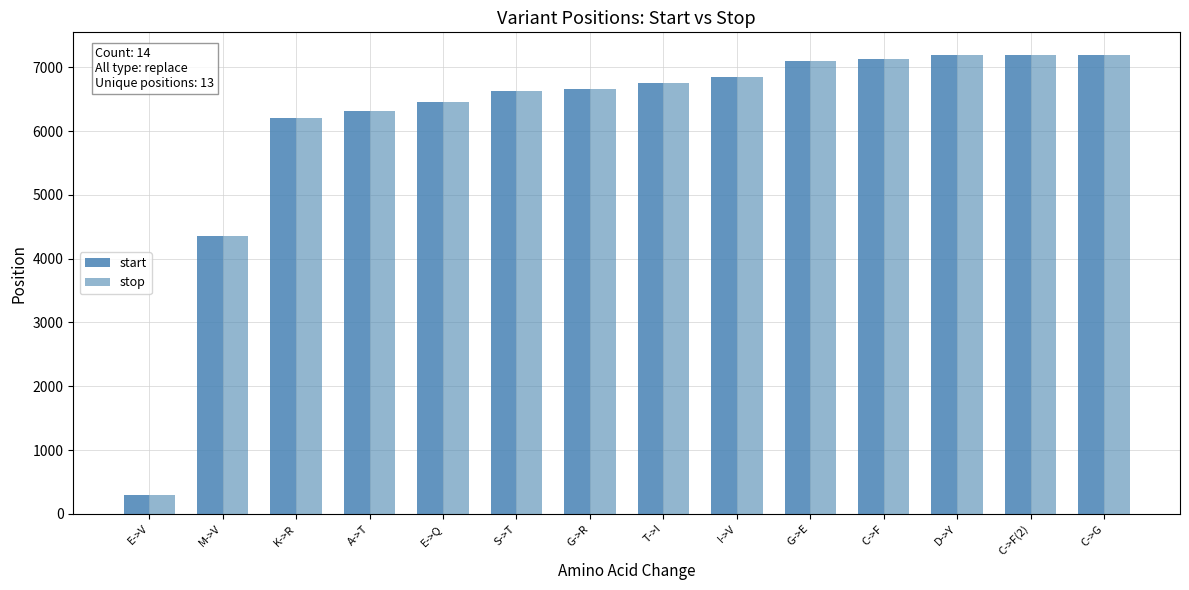

Does the chart contain any negative values?

No